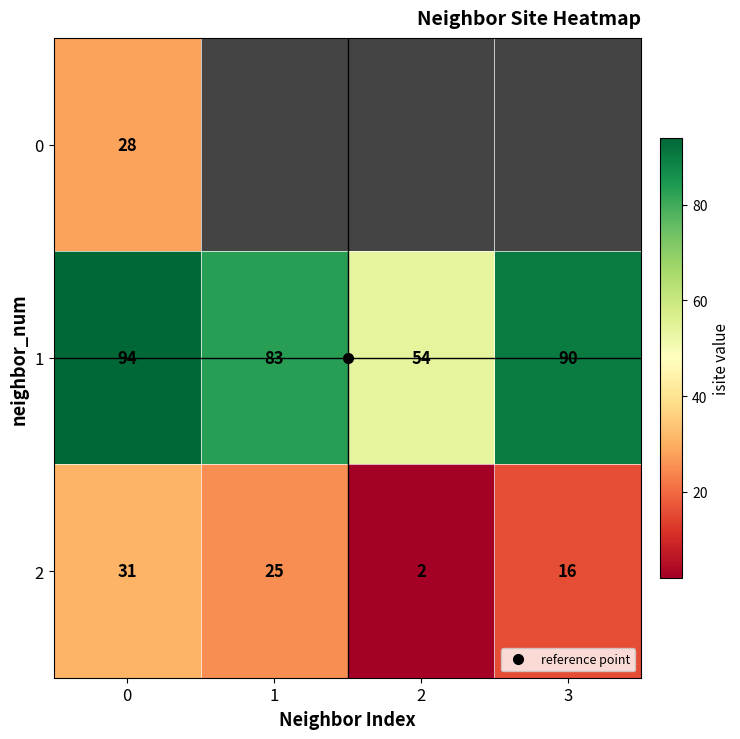

What is the difference between the 2 values at 2 and 1?

23.0